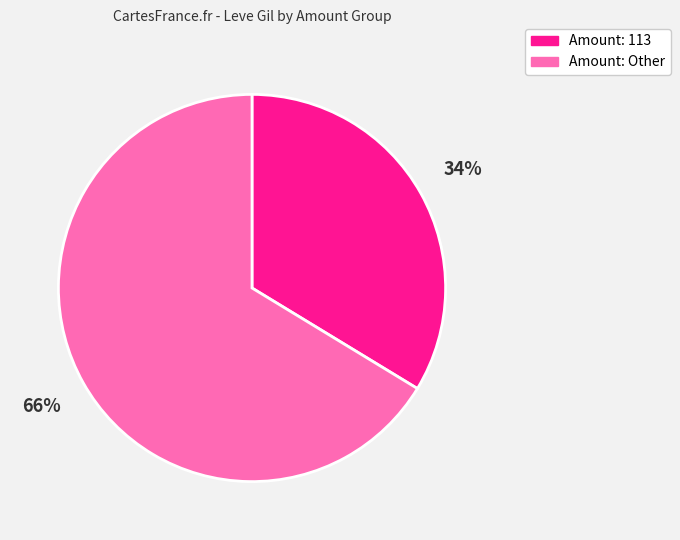

The Amount: Other slice represents 66% of the pie. True or false?

True